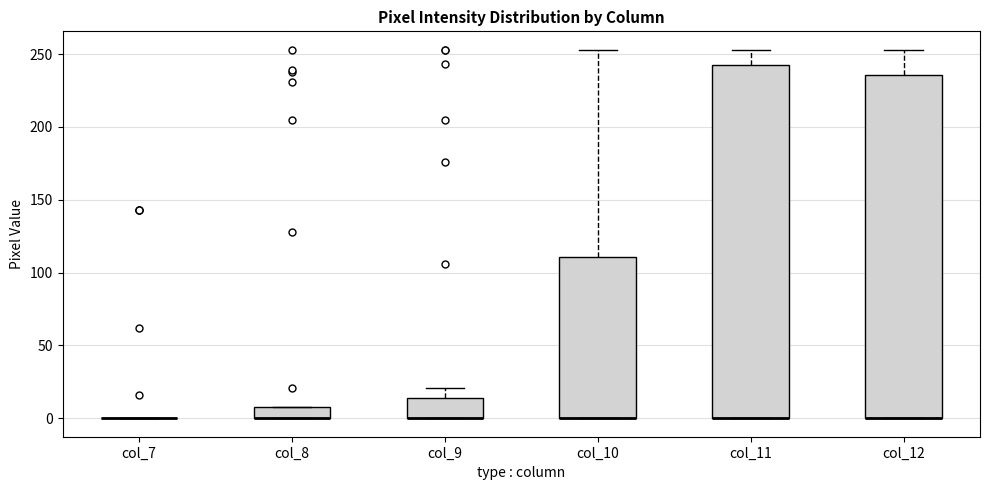

Reading left to right, transcribe this box plot: for each box, give where its median line is, the range the box spans, and where its two whiskers end, as read against the y-axis. The values are not printed on the chart, so give them approximately, as read against the axis.

col_7: box collapsed to a line at 0, whiskers 0 to 0
col_8: median 0 (drawn on the box's lower edge), box 0 to 10, whiskers 0 to 10
col_9: median 0 (drawn on the box's lower edge), box 0 to 15, whiskers 0 to 20
col_10: median 0 (drawn on the box's lower edge), box 0 to 110, whiskers 0 to 255
col_11: median 0 (drawn on the box's lower edge), box 0 to 245, whiskers 0 to 255
col_12: median 0 (drawn on the box's lower edge), box 0 to 235, whiskers 0 to 255